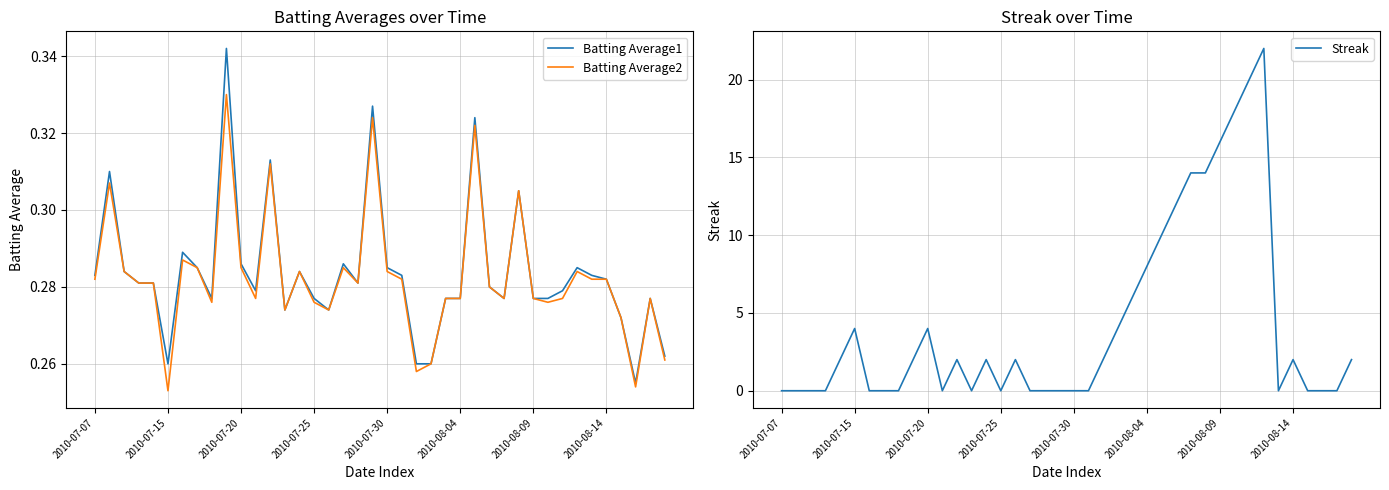

What position from the left is 13?

14